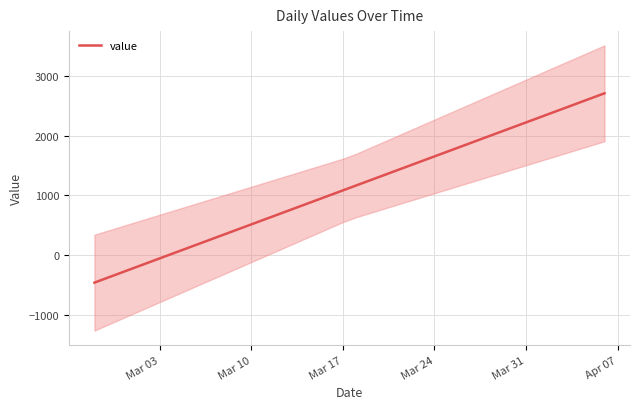

What is the value of the 8th point from the left?

106.9